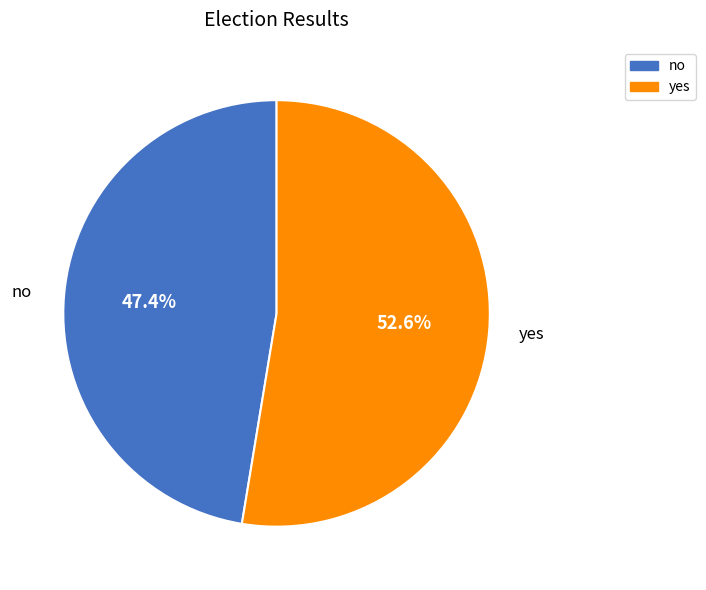

Approximately how many times larger is the value at yes compared to no?

1.1